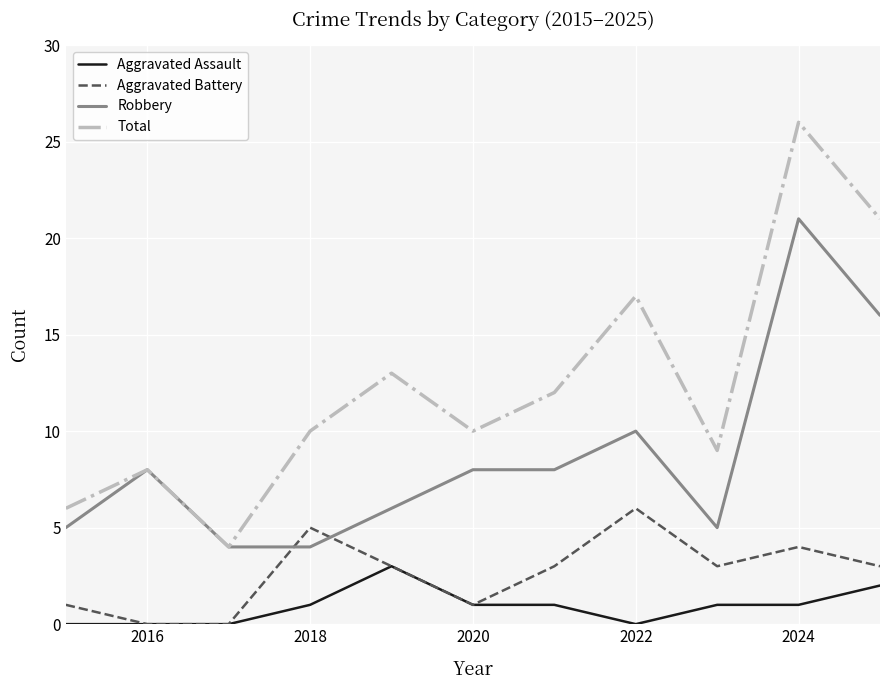

Which series has the largest total across all categories?

Total